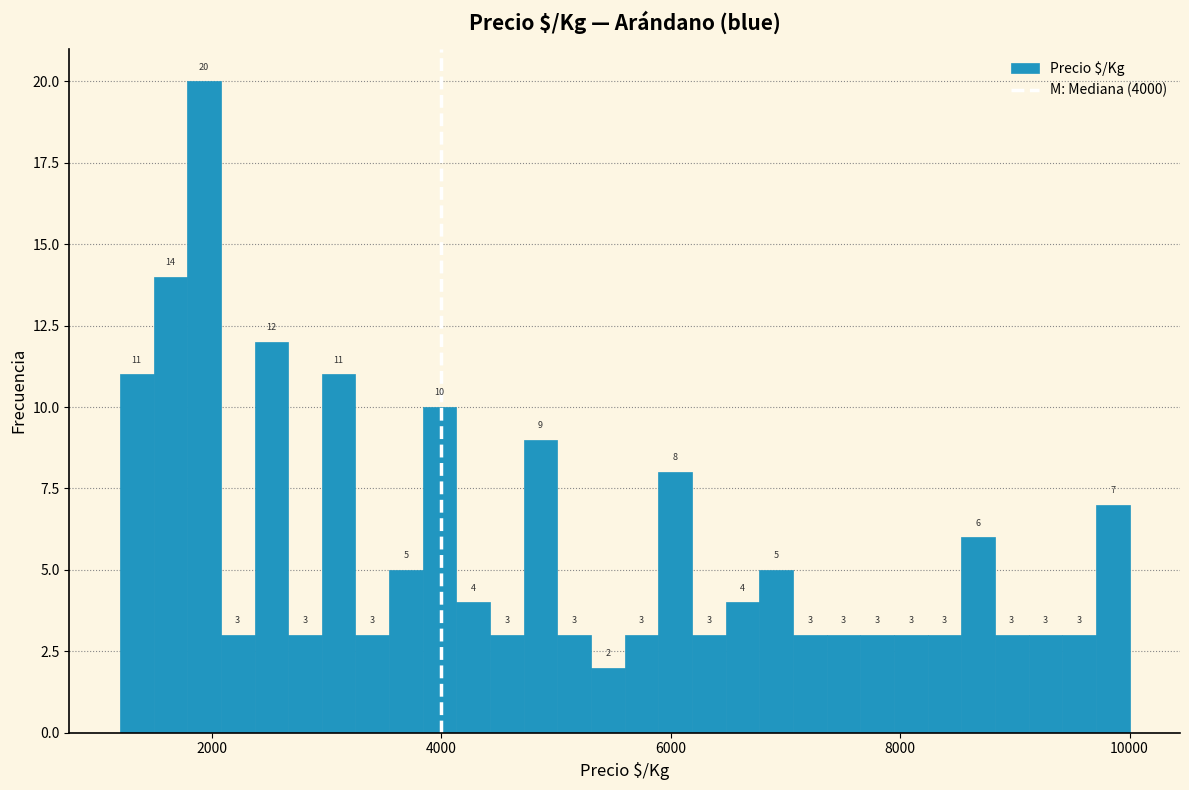

Read against the x-axis, roughly where is the centre of the tallest bar?

2000